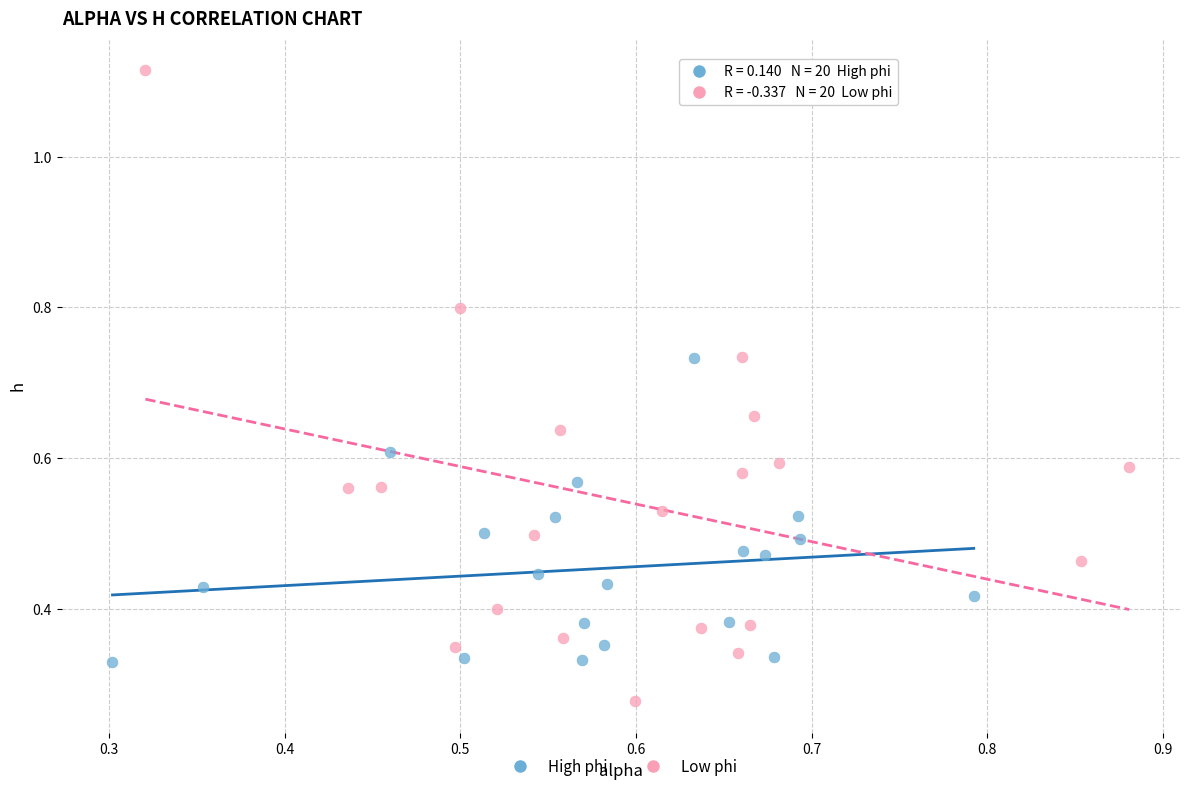

Which series reaches the minimum Y coordinate?

Low phi